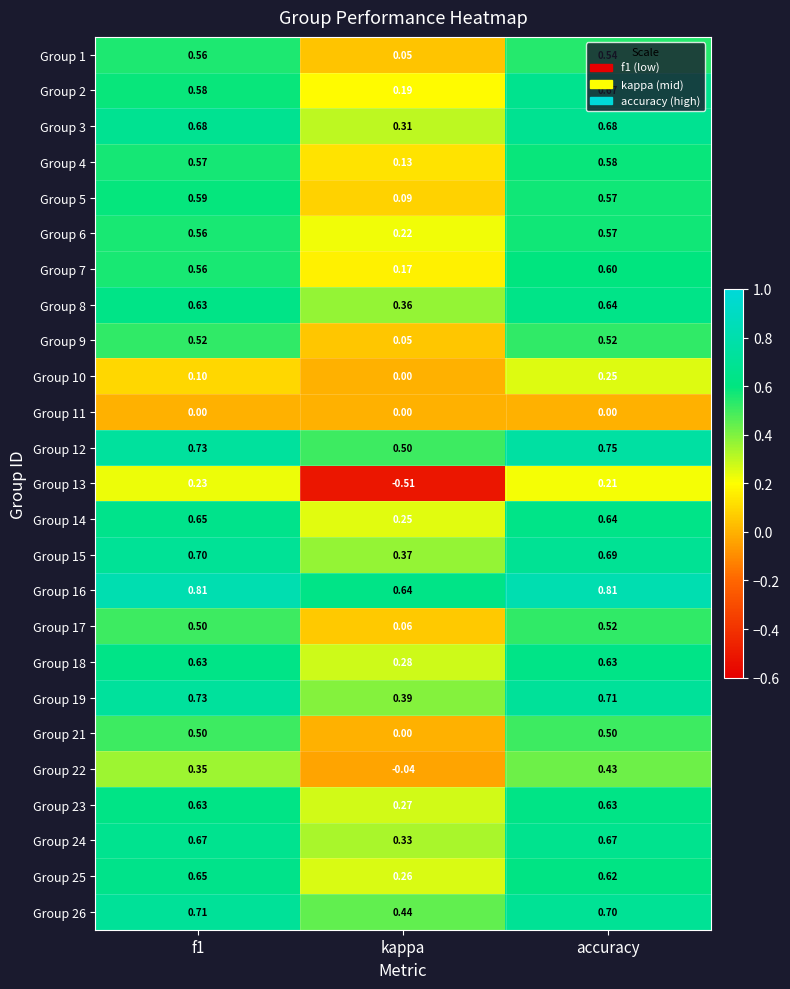

Which category has the lowest value in the Group 3 series?

kappa